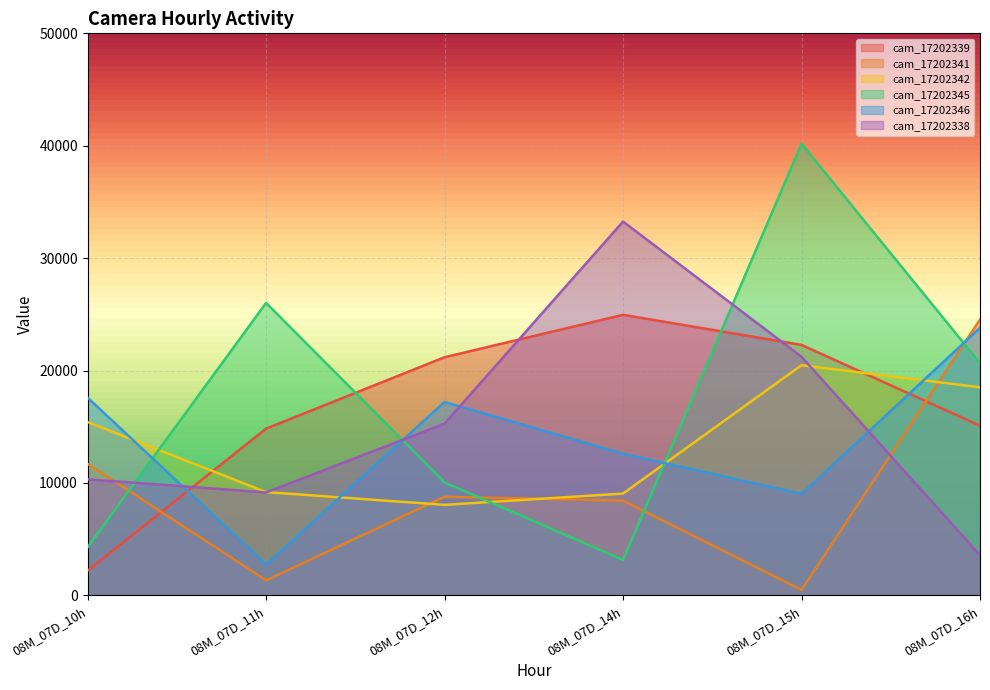

What is the maximum value for cam_17202342?

20477